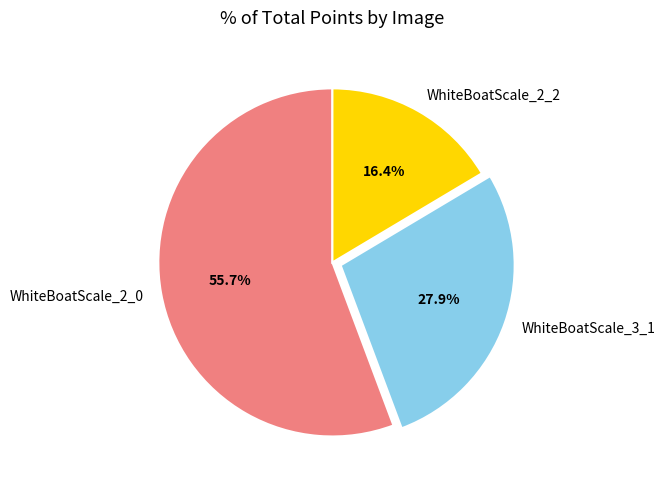

Which category has the smallest portion of the pie?

WhiteBoatScale_2_2